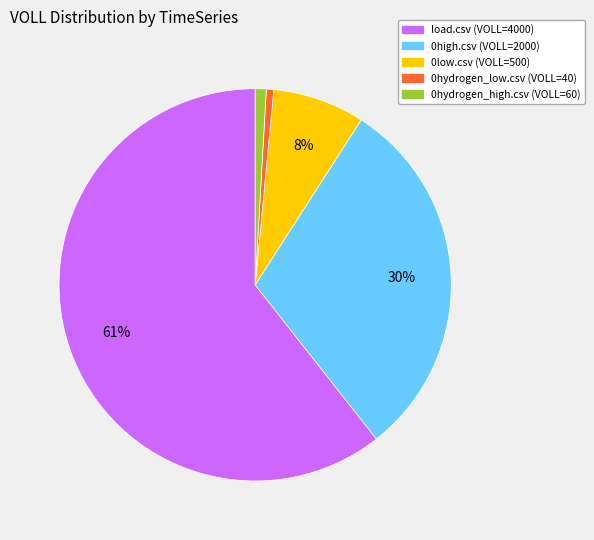

How many slices are in this pie chart?

5